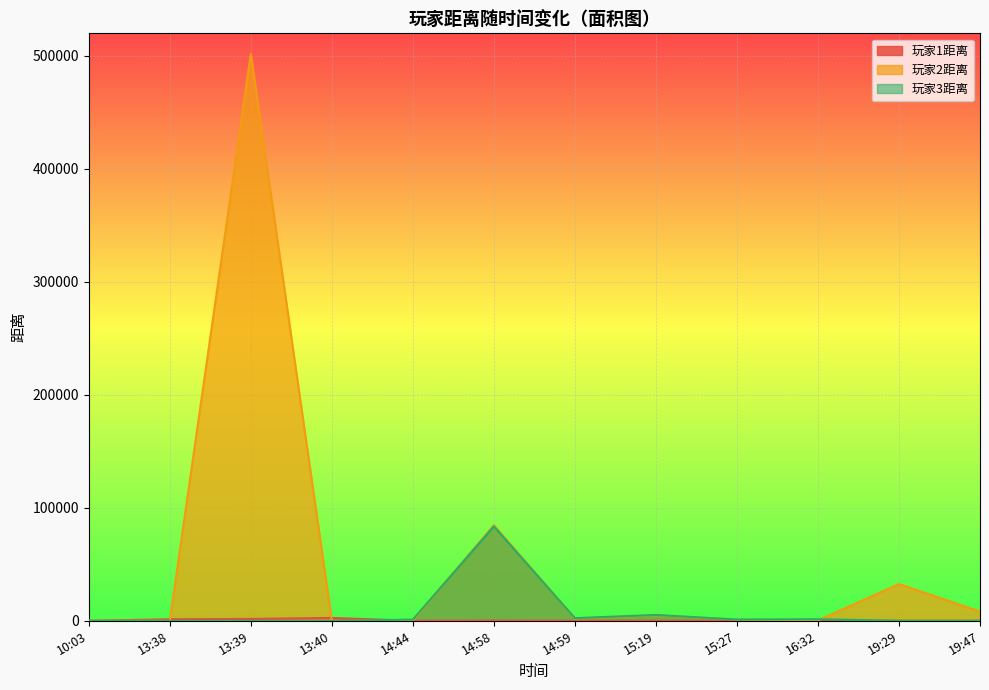

What is the average value of the 玩家2距离 series?

52963